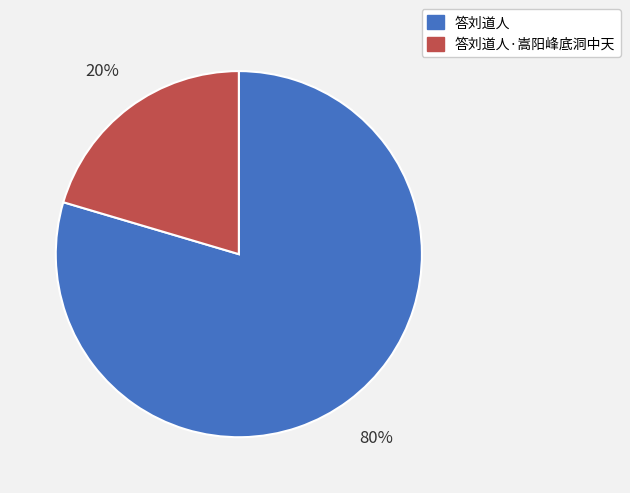

Which category has the biggest portion of the pie?

答刘道人